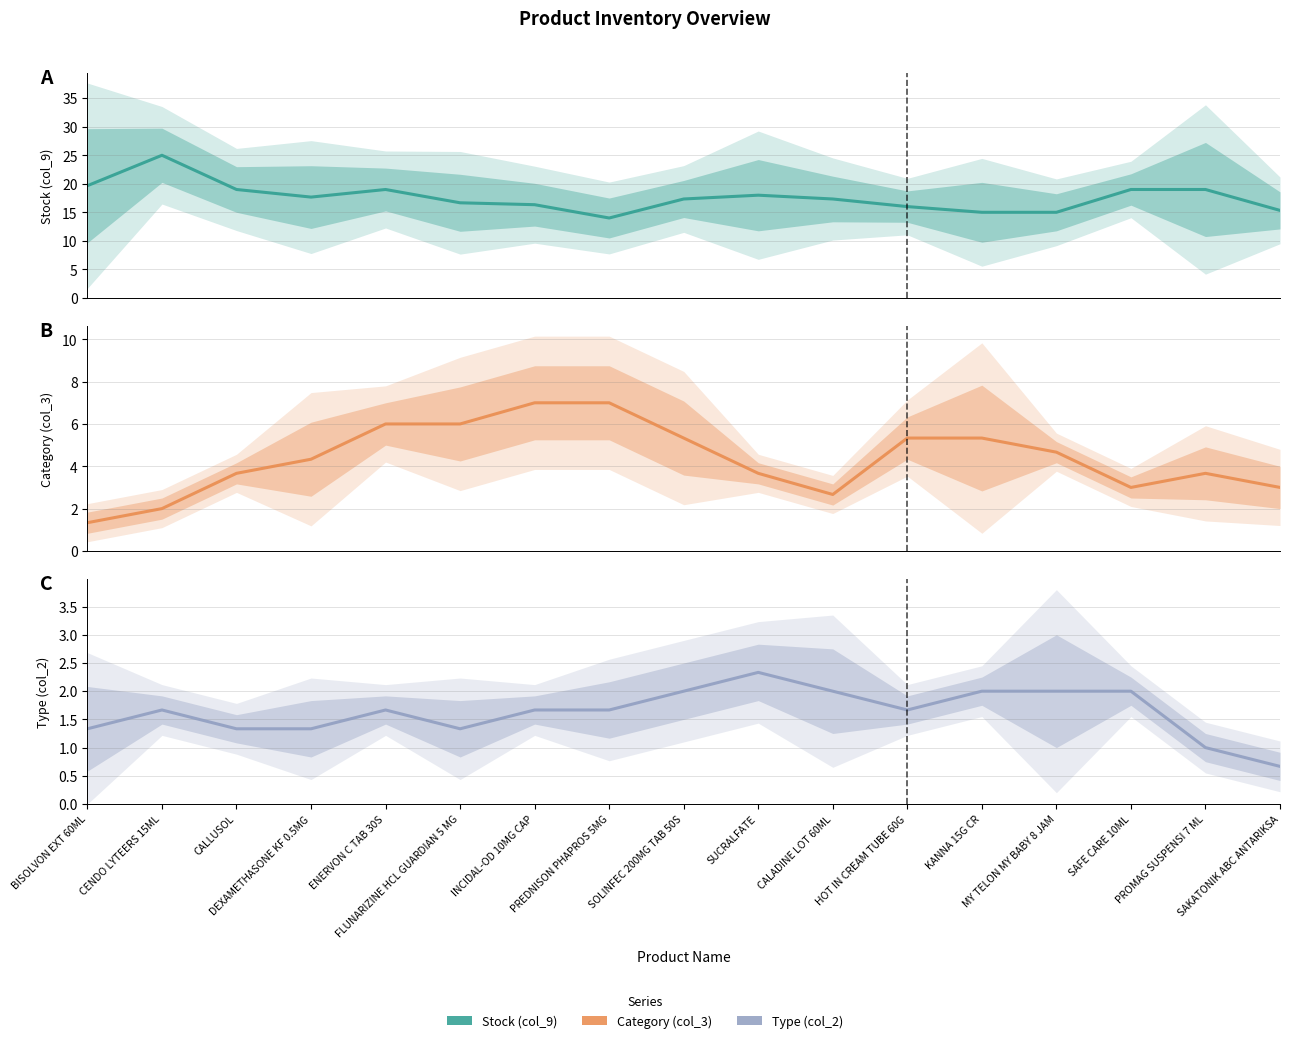

At which category is the sum across all series the highest?

CENDO LYTEERS 15ML